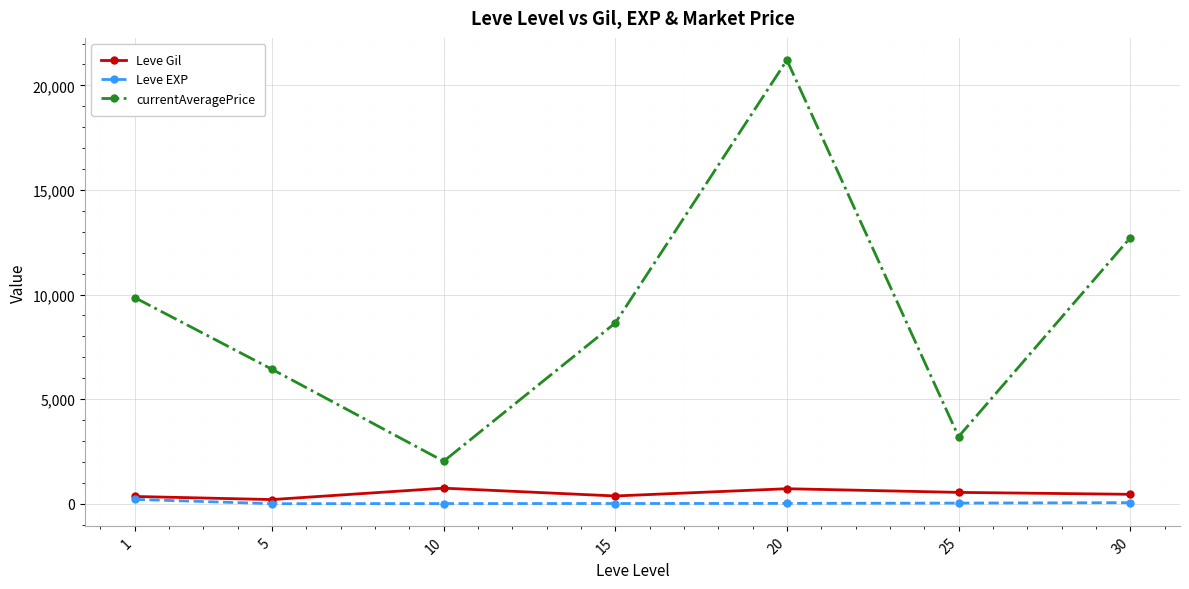

What is the sum of the Leve Gil values at 1 and 30?

802.3